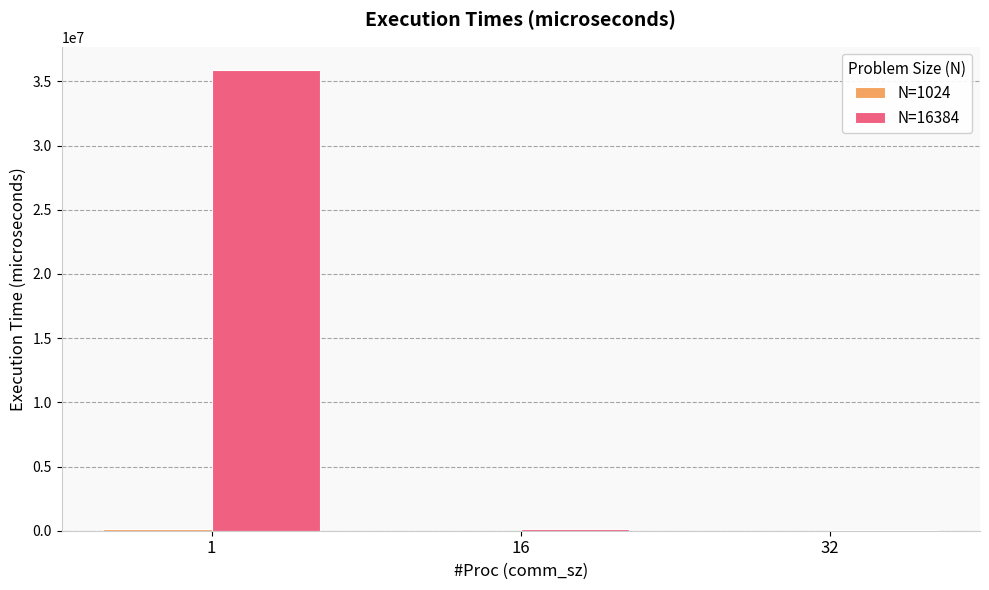

The value of N=16384 at 1 is 13112839.3. True or false?

False